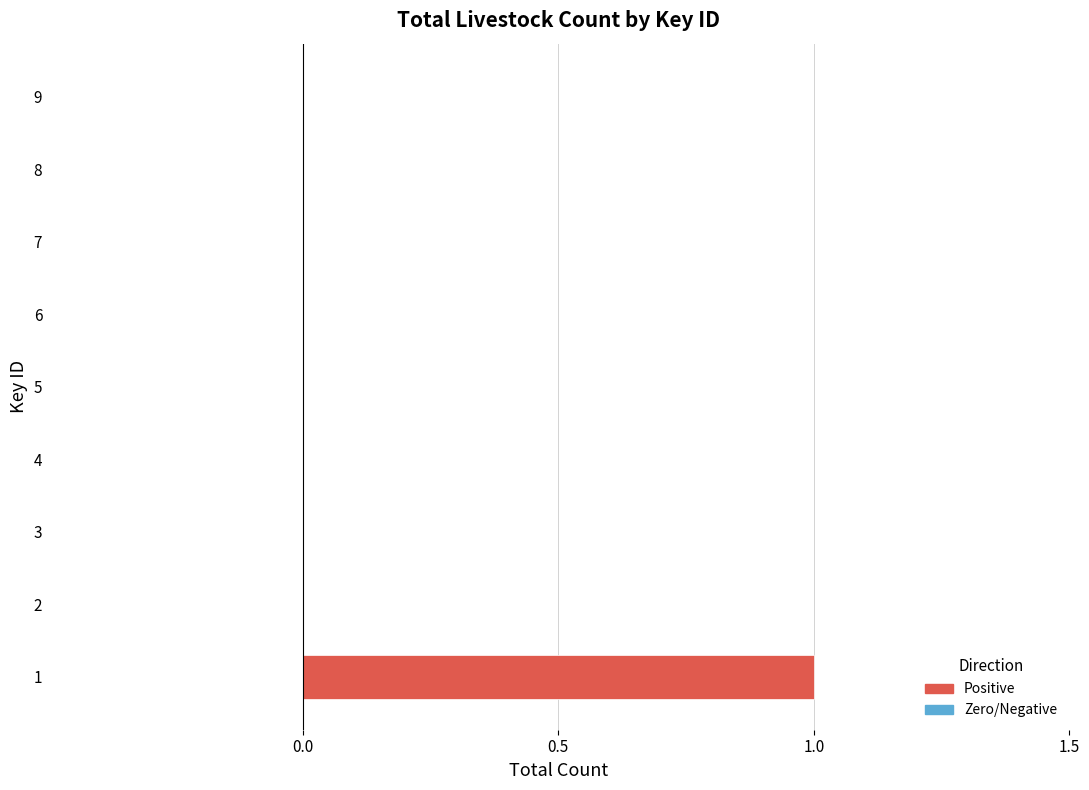

True or false: the data shows 1 at 1.

True